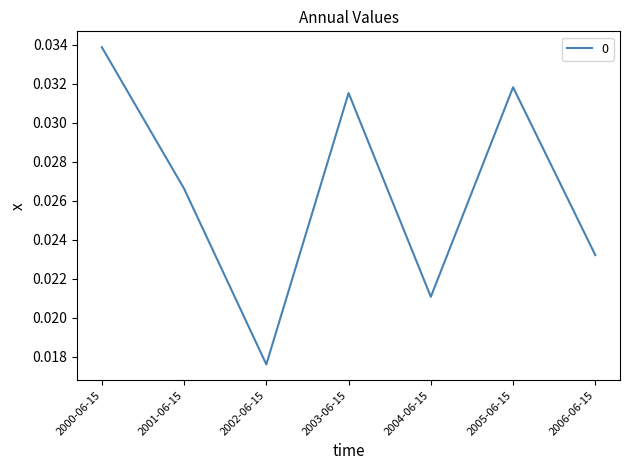

Which has a higher value, 2001-06-15 or 2004-06-15?

2001-06-15